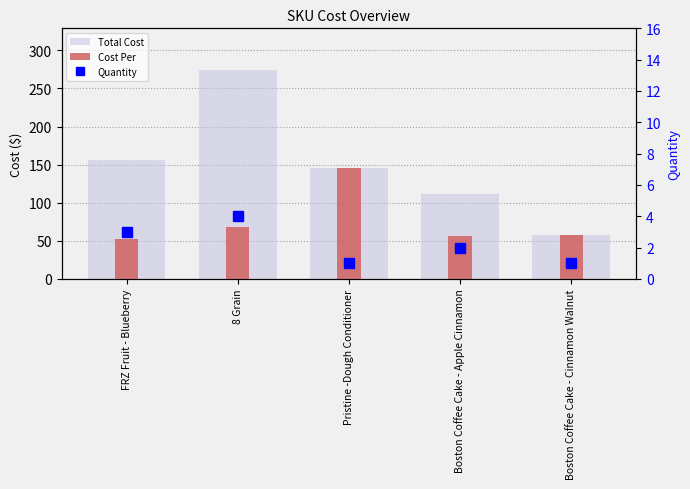

What is the approximate value of Total Cost at 8 Grain?

274.1